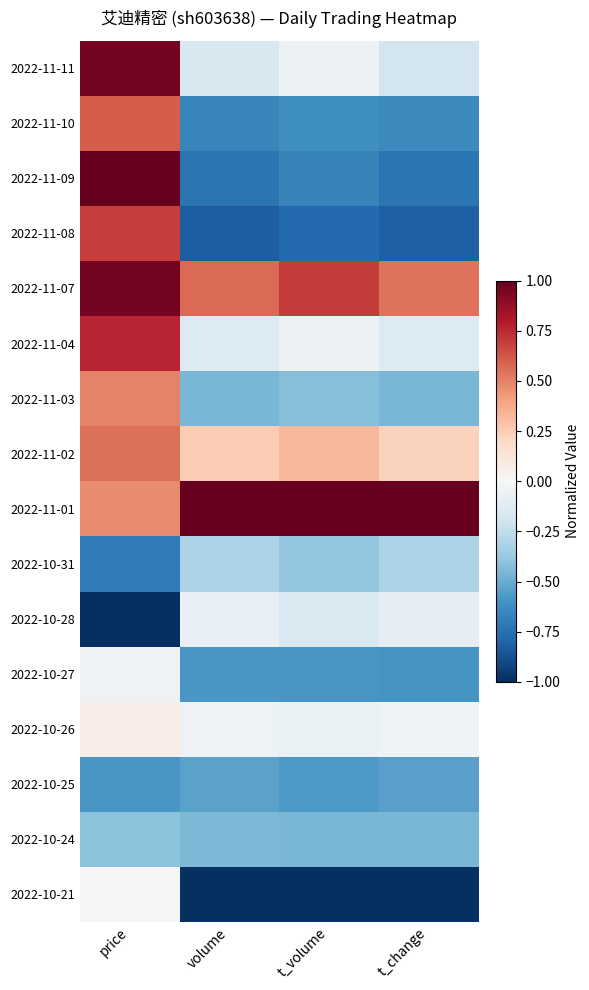

Which series has the largest total across all categories?

2022-11-01